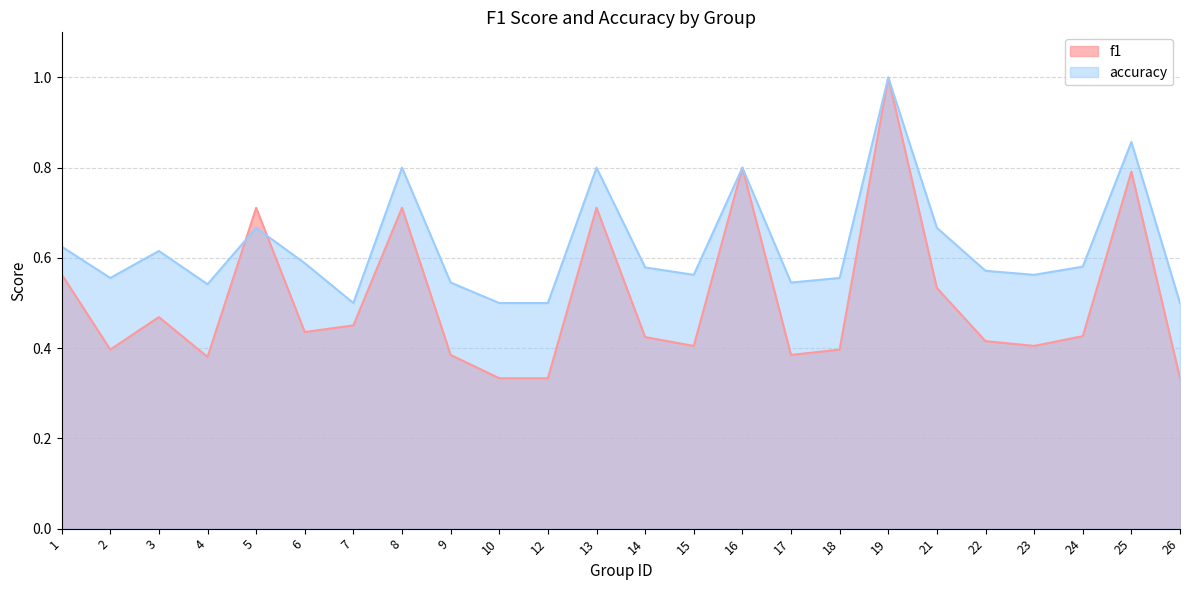

Where is accuracy nearest to the value 0?

7